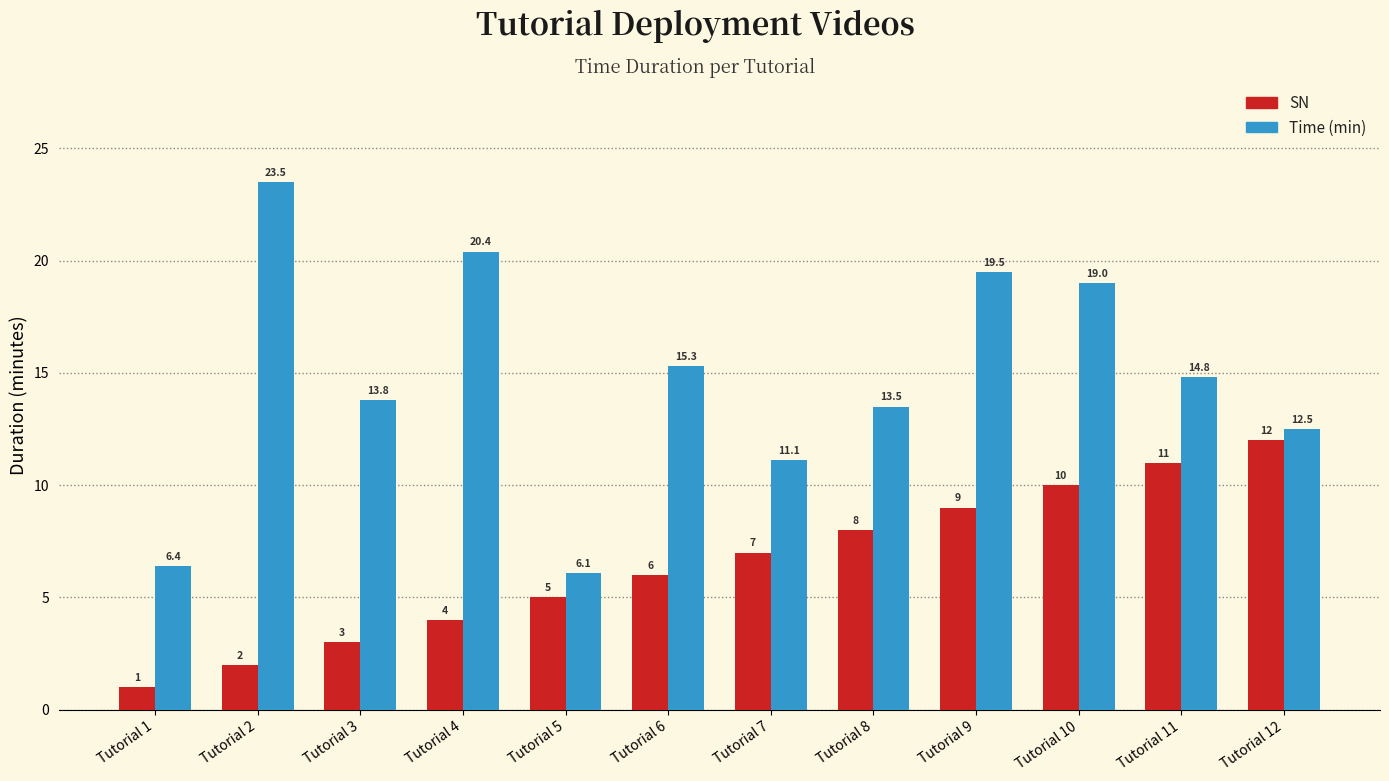

Between Tutorial 4 and Tutorial 7, which series saw the biggest shift?

Time (min)